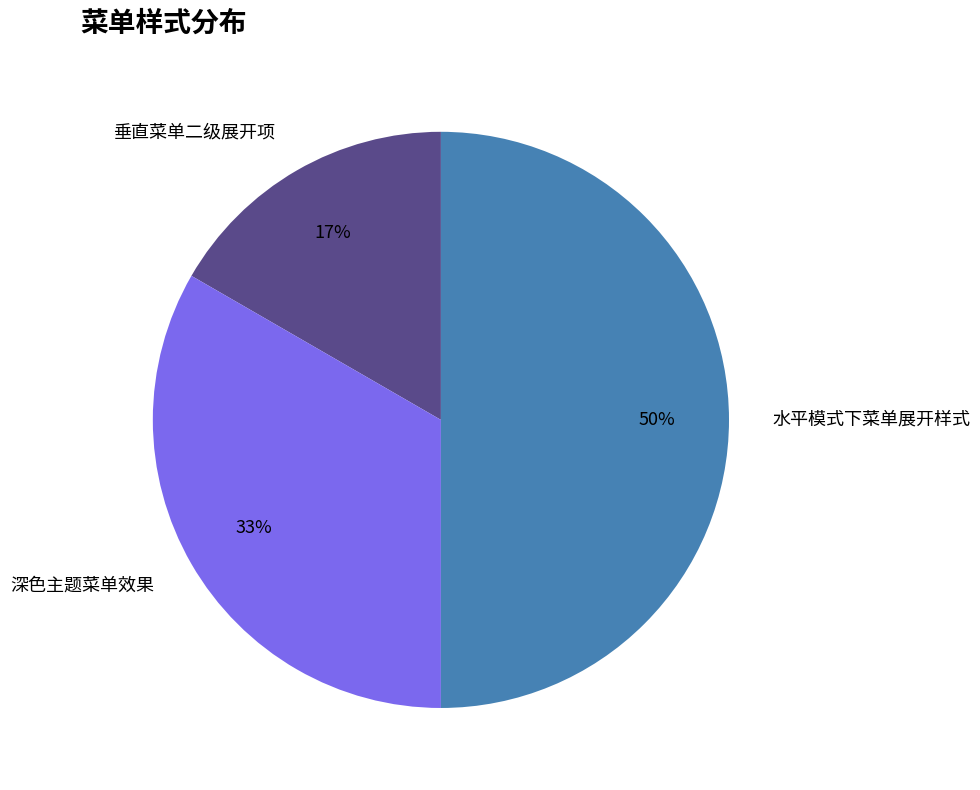

Count the number of slices in the pie.

3